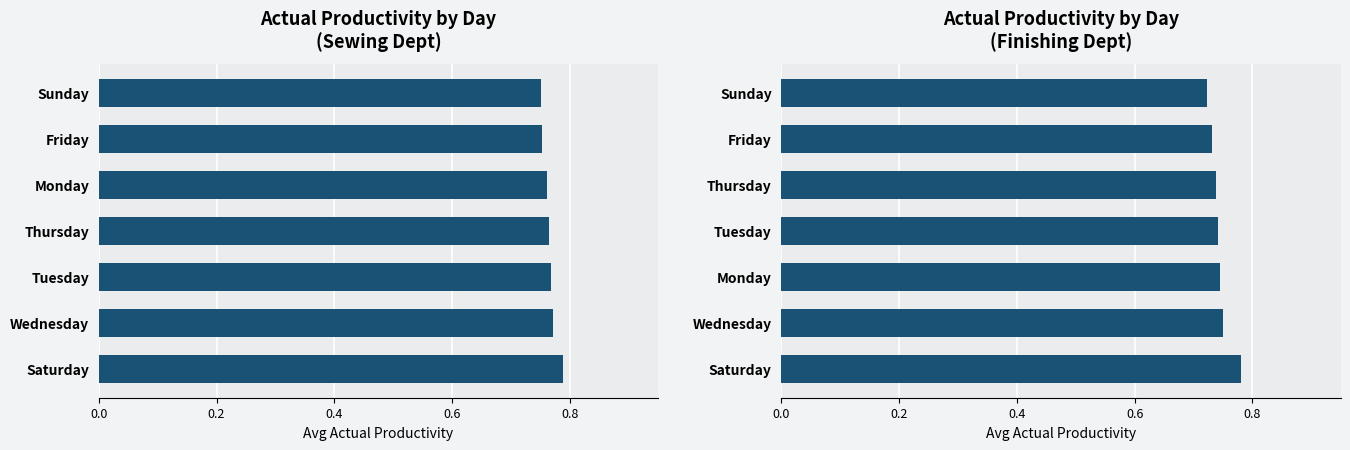

How many distinct data groups are displayed?

2